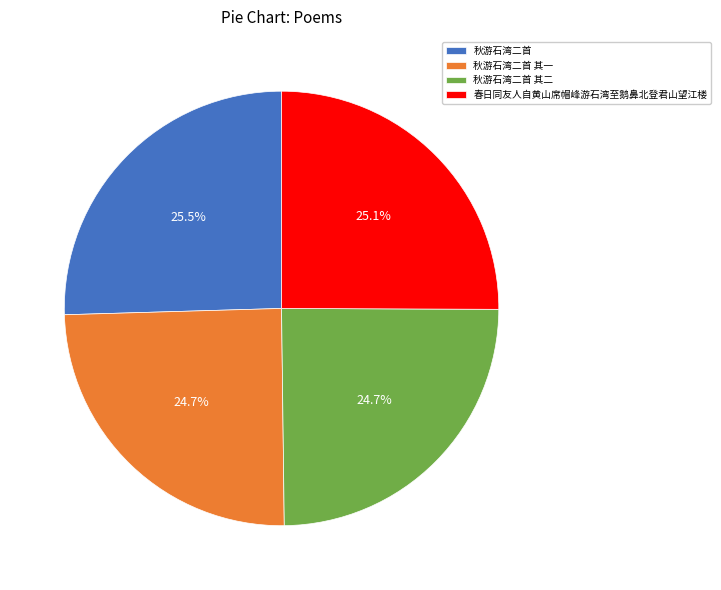

Does 秋游石湾二首 represent more than half of the total?

No